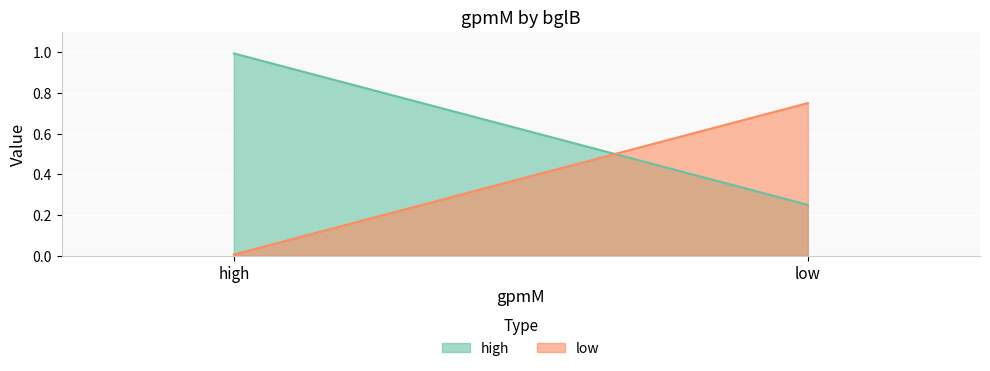

Reading left to right, list all the values displayed in this chart.

high: 1.0	0.2
low: 0.0	0.8